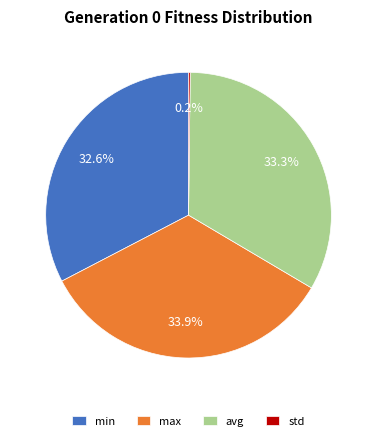

What is the ratio of the value at min to the value at avg?

1.0